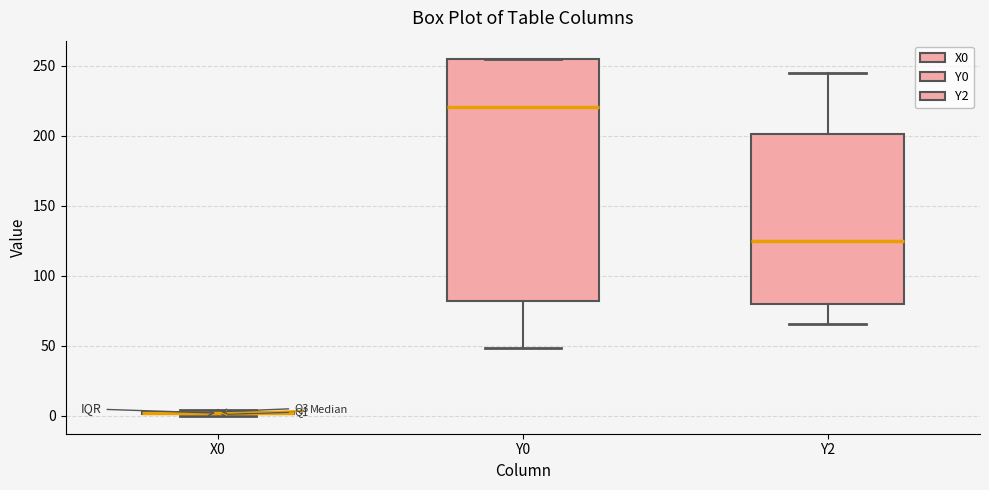

Where does the lower whisker of the box for Y0 end on the y-axis? The values are not printed on the chart, so give them approximately, as read against the axis.

50